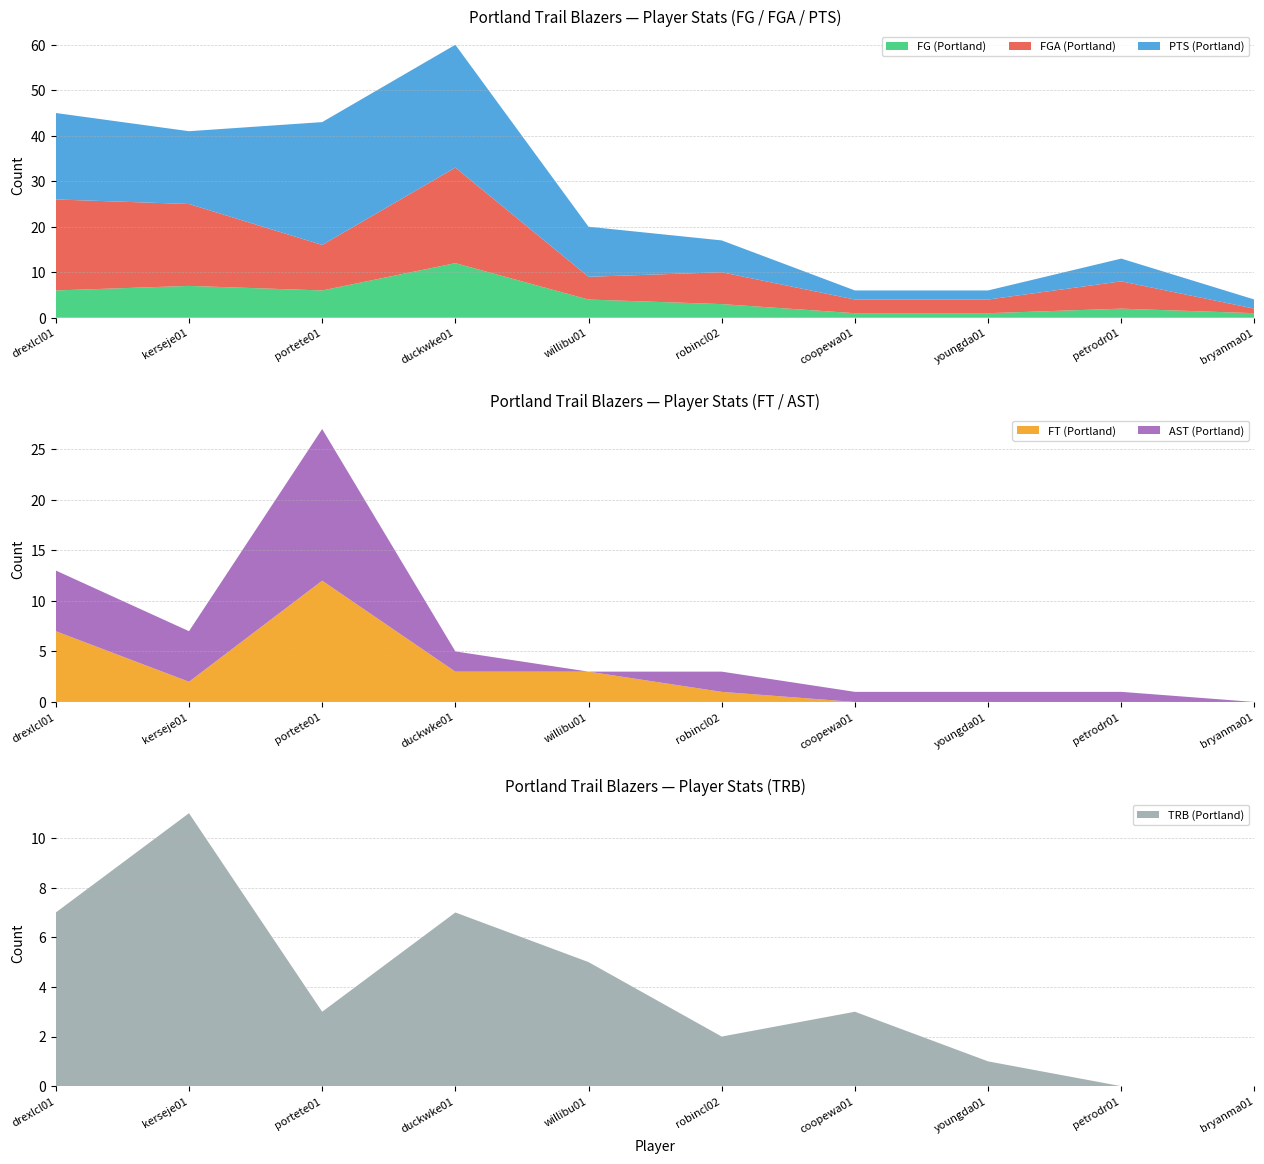

Reading left to right, what are all the values shown in this chart?

FG (Portland): 6	7	6	12	4	3	1	1	2	1
FGA (Portland): 20	18	10	21	5	7	3	3	6	1
PTS (Portland): 19	16	27	27	11	7	2	2	5	2
FT (Portland): 7	2	12	3	3	1	0	0	0	0
AST (Portland): 6	5	15	2	0	2	1	1	1	0
TRB (Portland): 7	11	3	7	5	2	3	1	0	0